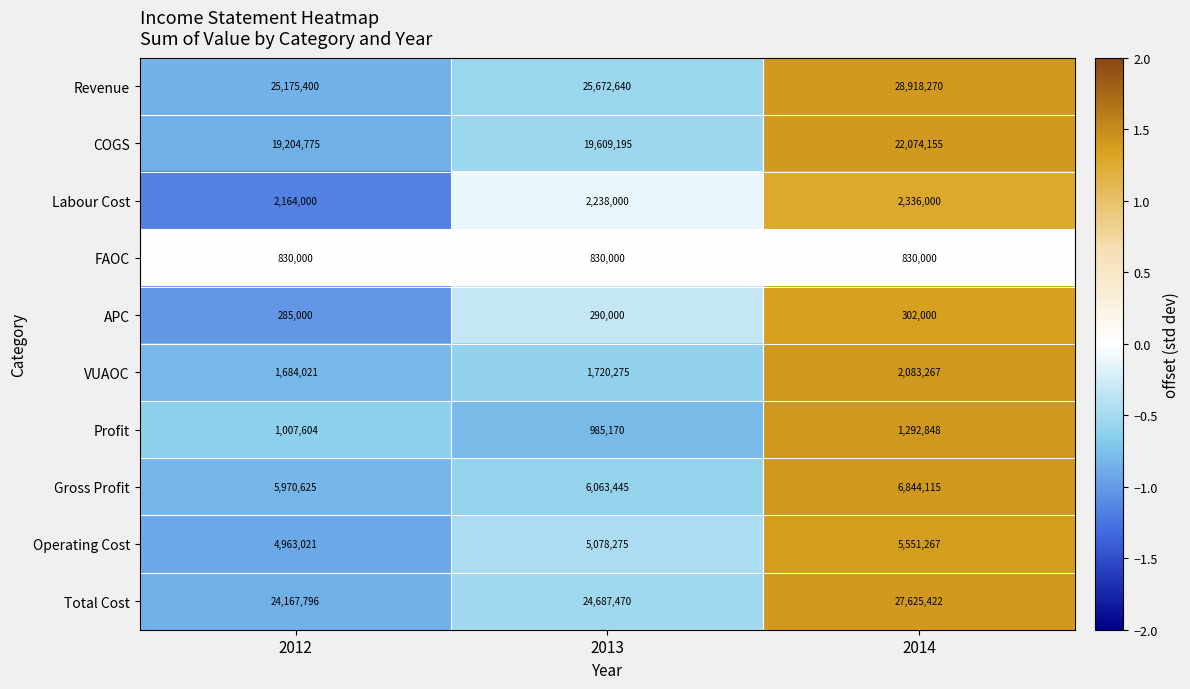

What is the minimum value shown in the chart?

285000